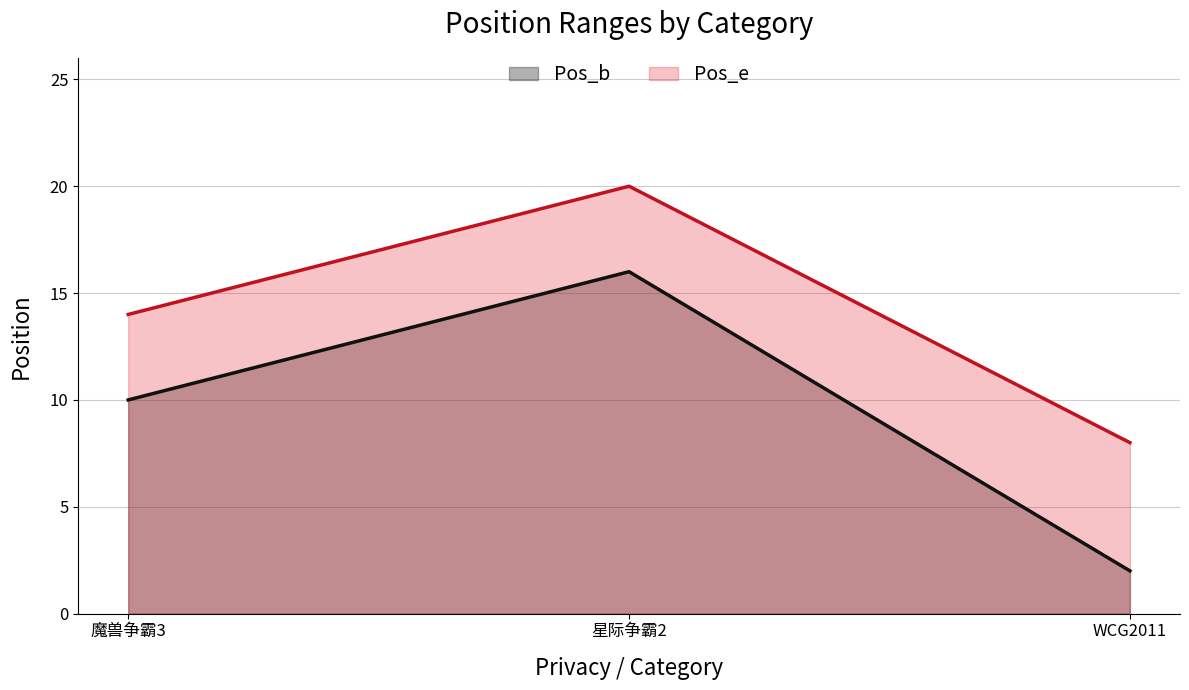

At how many categories does at least one series exceed 15?

1